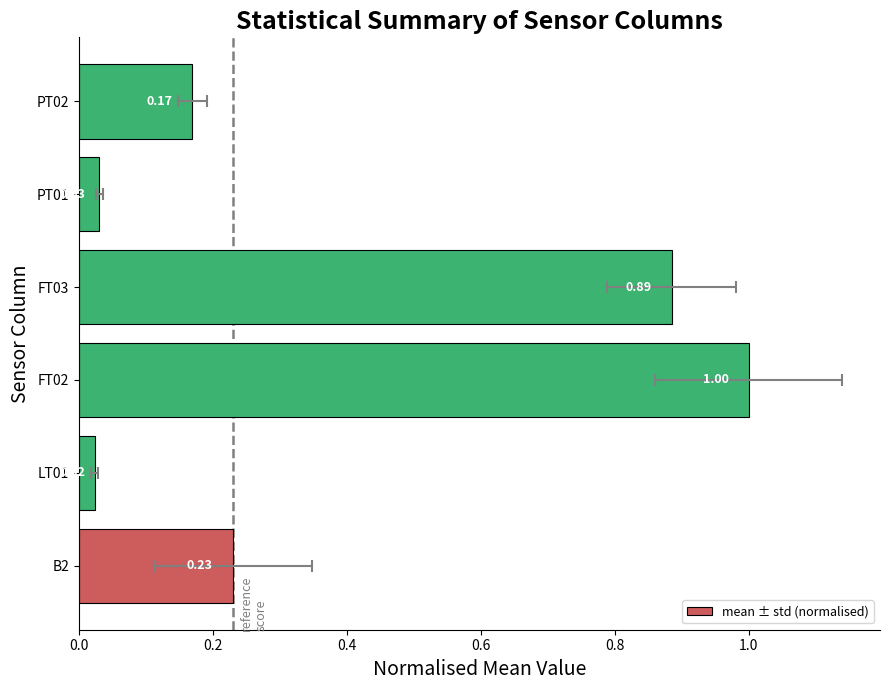

What is the difference between the maximum and minimum values?

1.0